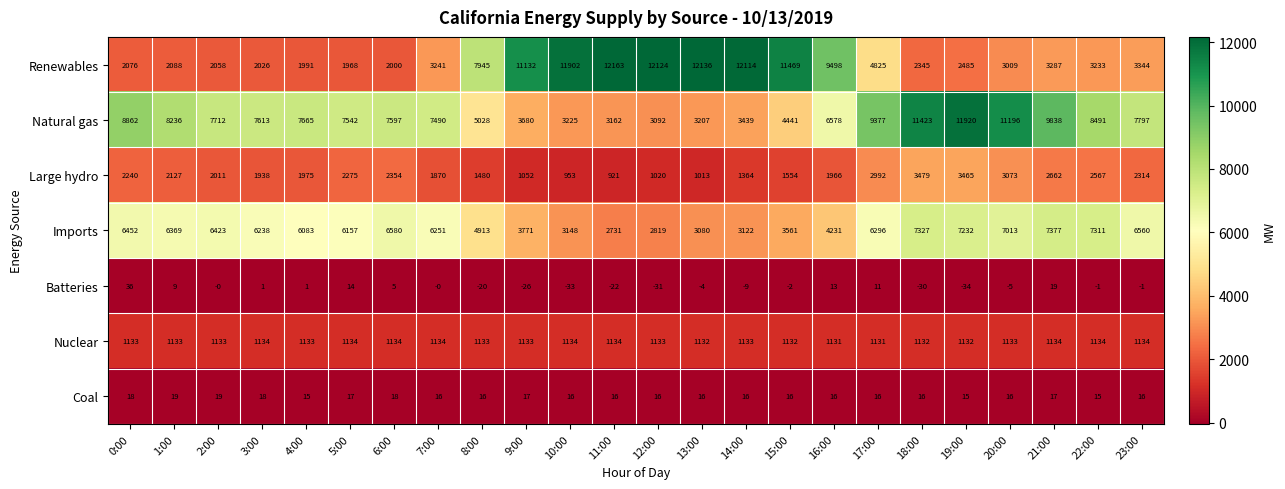

What is the difference between the Coal values at 1:00 and 7:00?

3